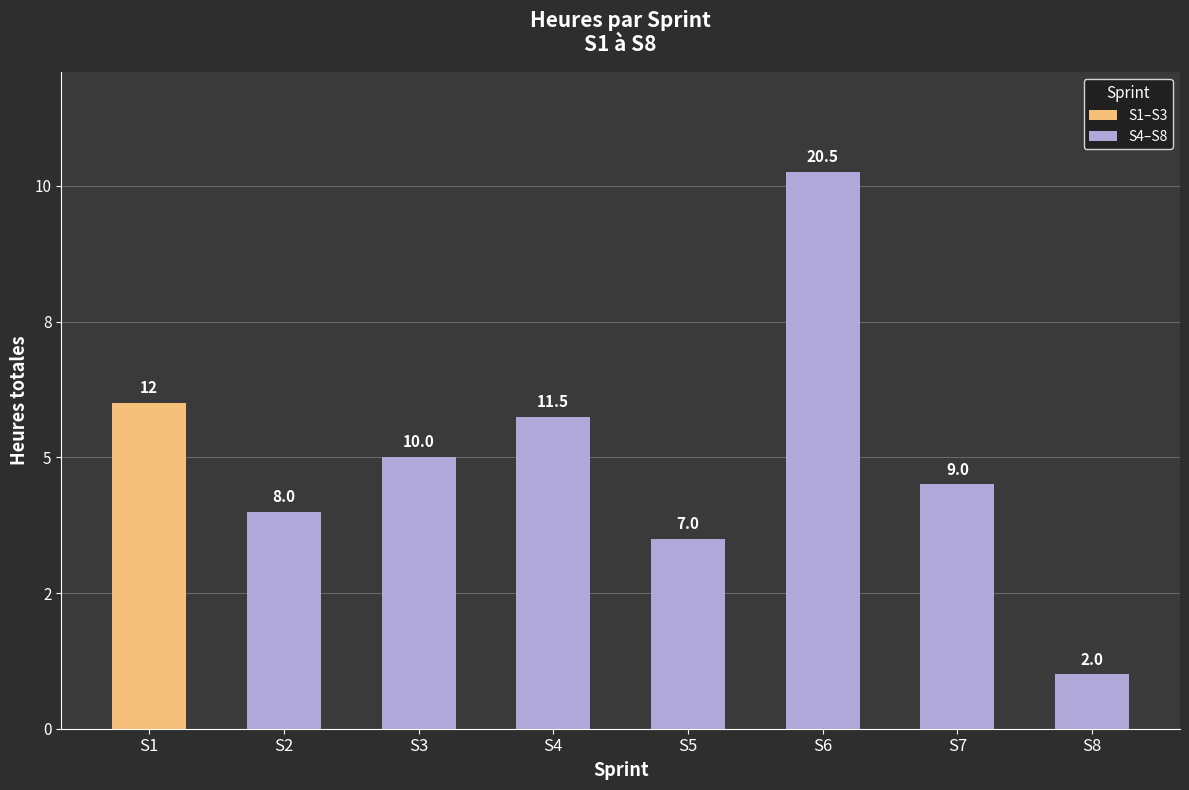

What is the smallest value displayed?

2.0